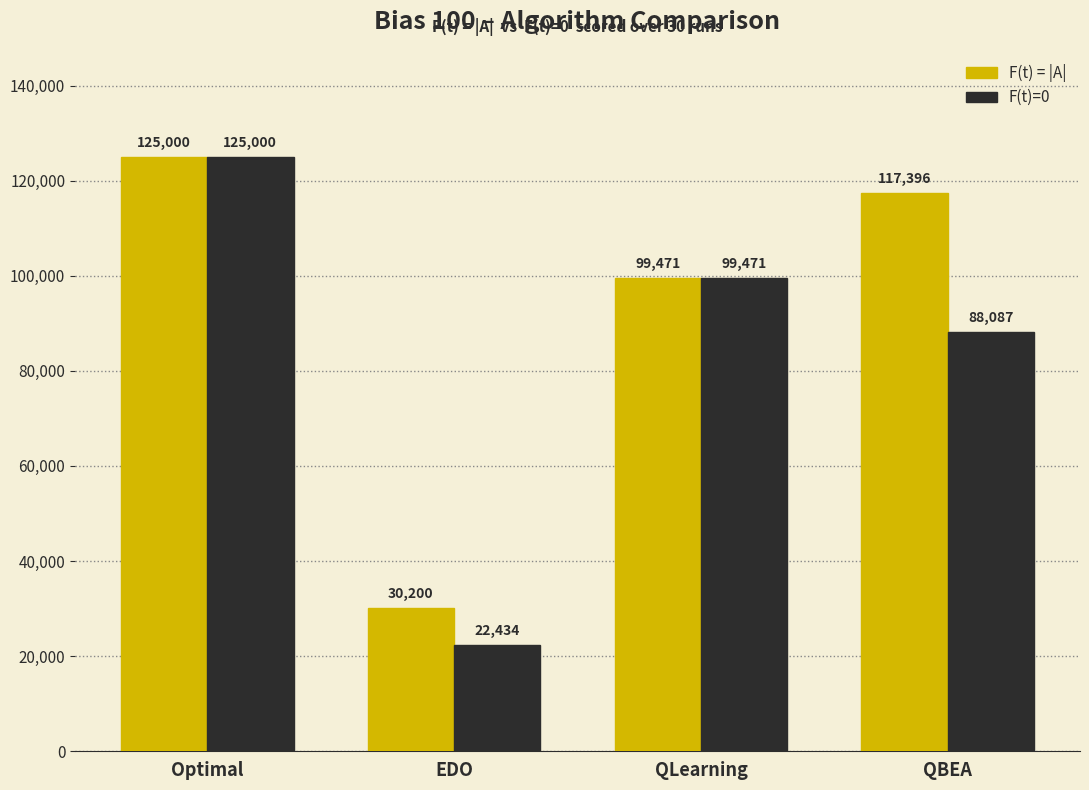

Which category has the lowest value across all series?

EDO